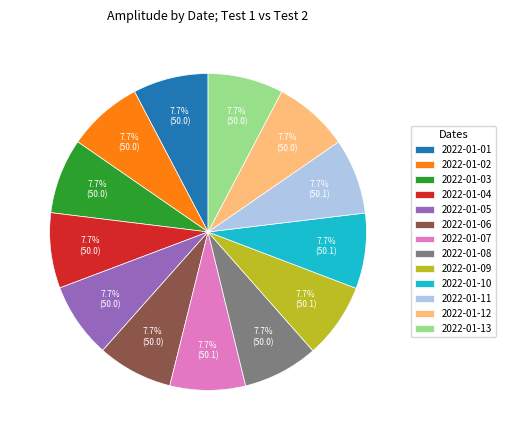

Count the number of slices in the pie.

13